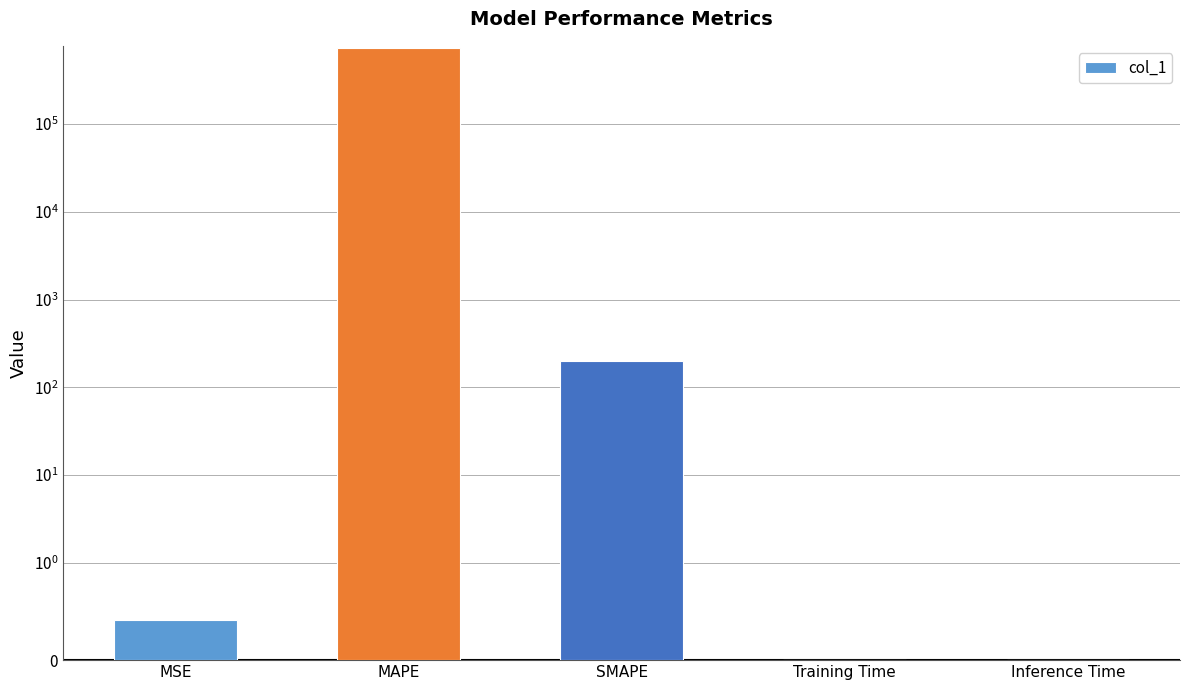

What is the label of the 2nd bar from the left?

MAPE